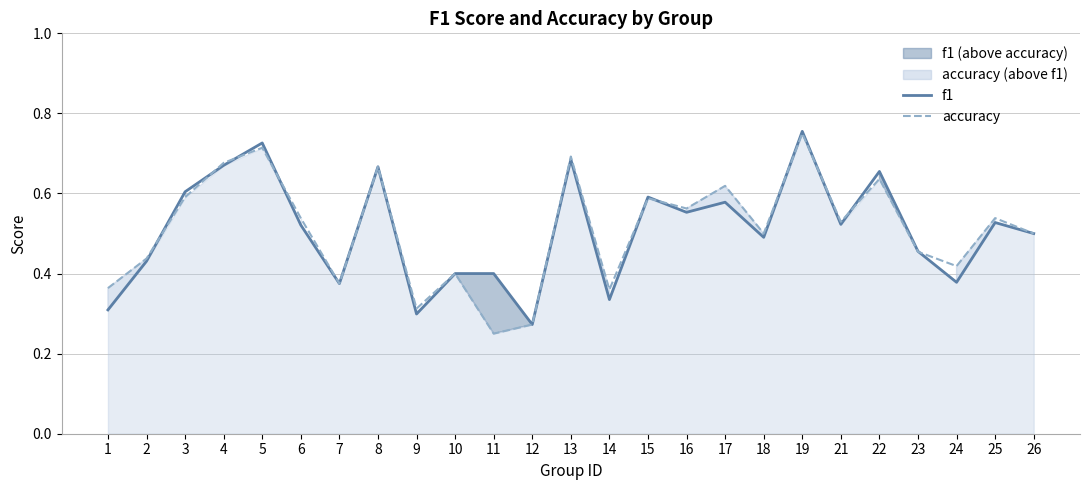

At which category does f1 reach its first local peak?

5